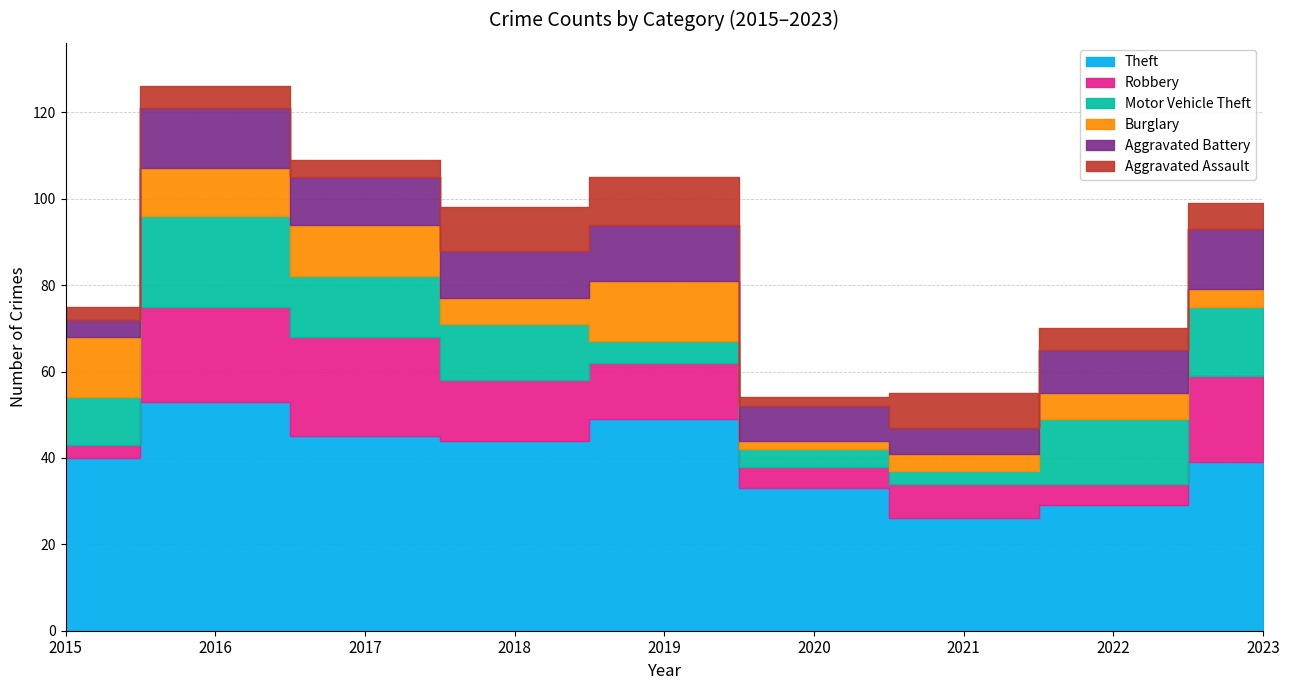

Which series has the widest spread of values?

Theft